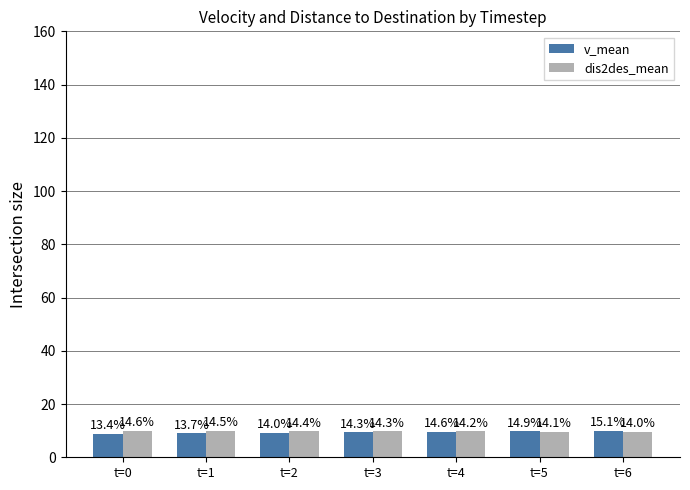

Does the chart contain any negative values?

No